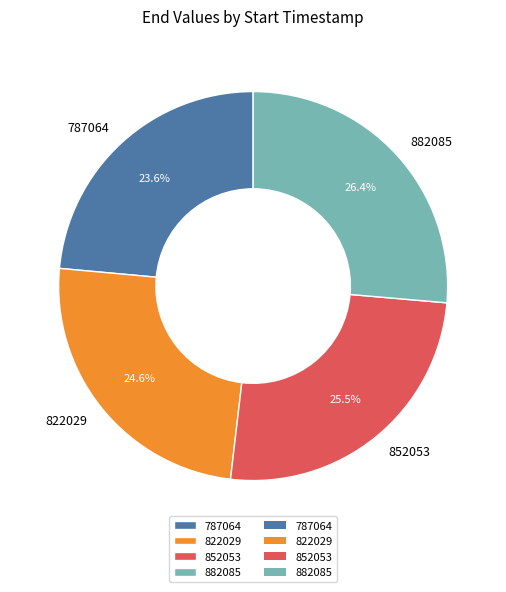

Combined, do 822029 and 787064 account for over 50%?

No